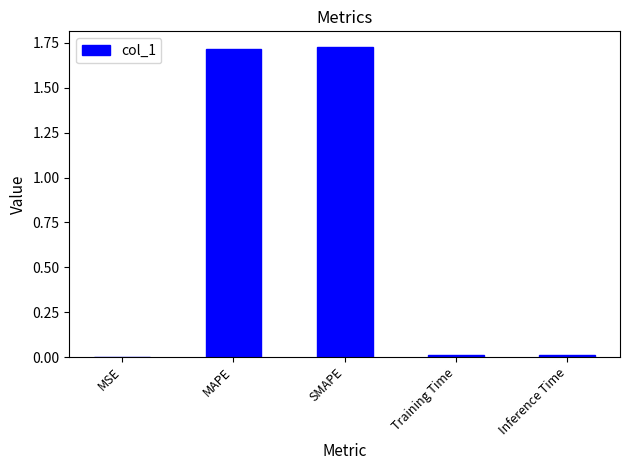

Which has a higher value, MAPE or Training Time?

MAPE